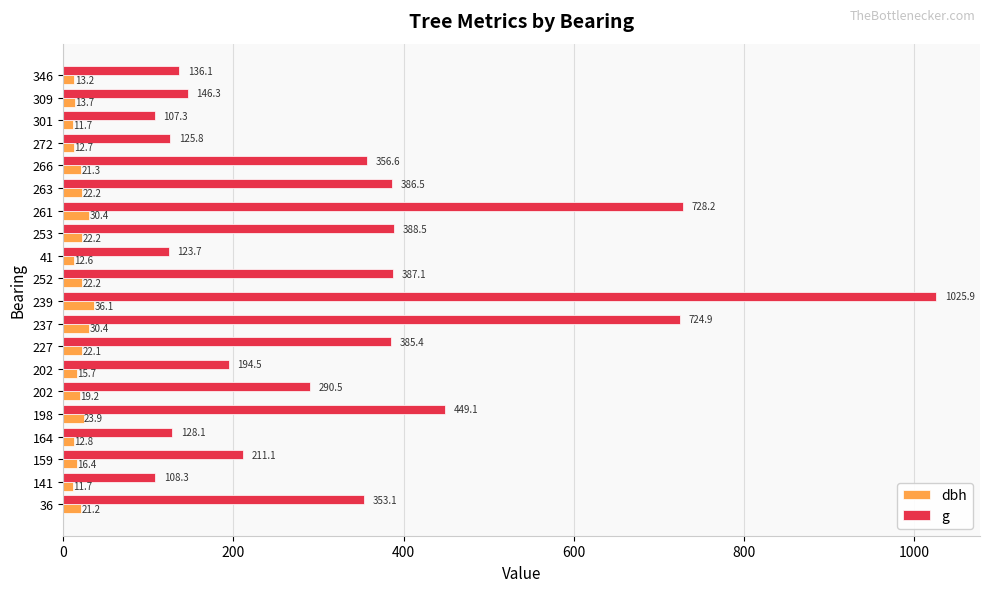

What are all the series names shown in the legend?

dbh, g